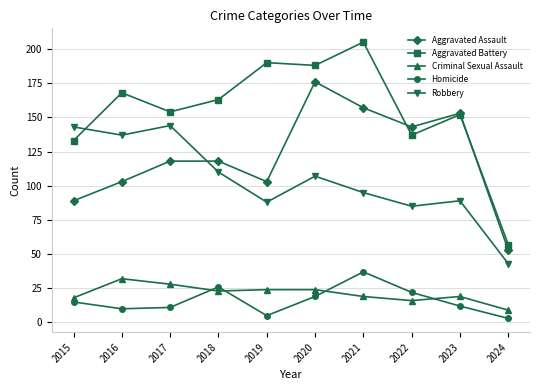

What is the value of the Aggravated Battery point at the 6th from the left?

188